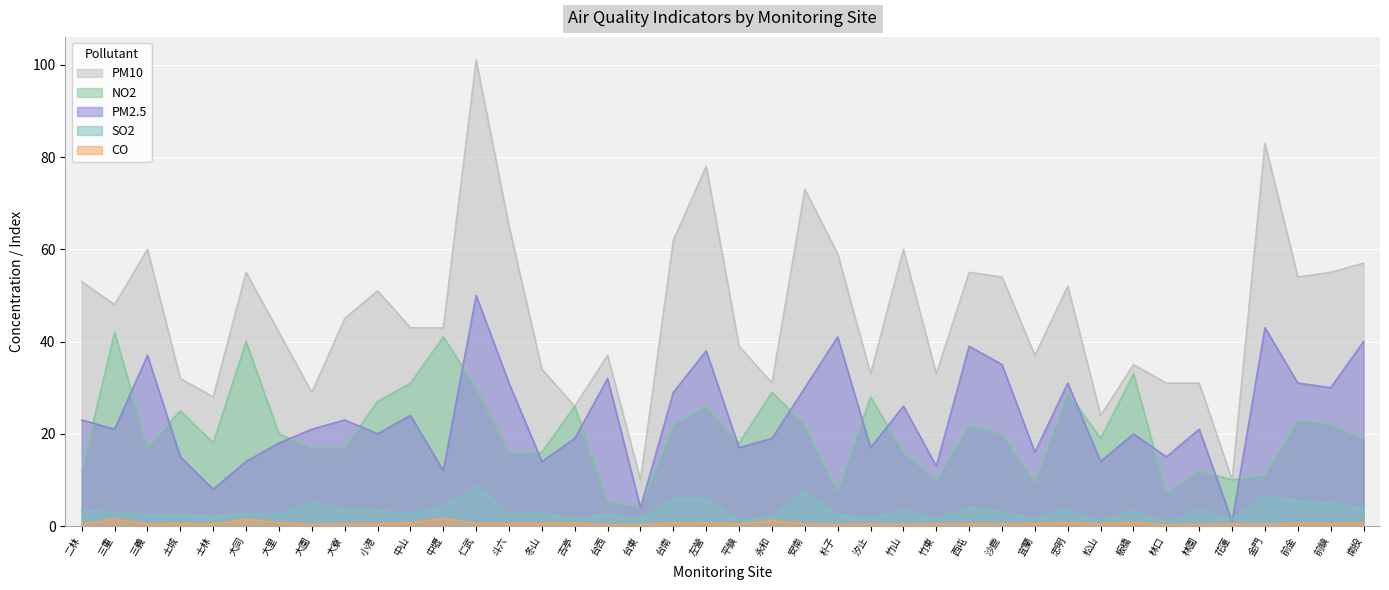

What is the approximate value of PM2.5 at 前鎮?

30.0